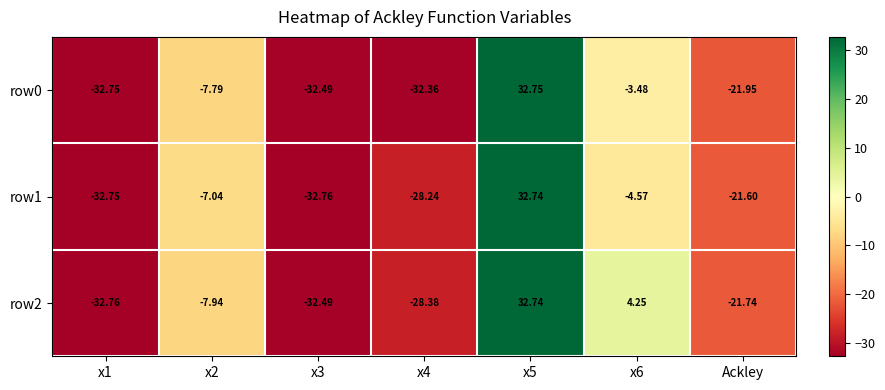

Is the value of row0 at x4 greater than the value of row1 at x4?

No